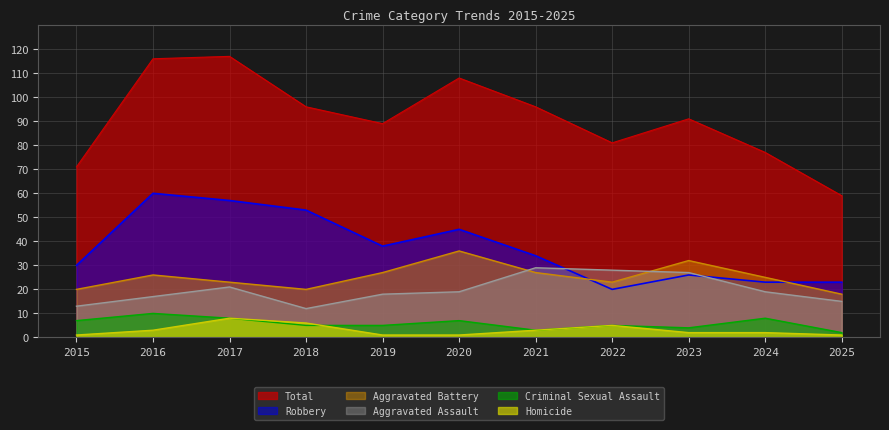

What is the approximate value of Aggravated Battery at 2024?

25